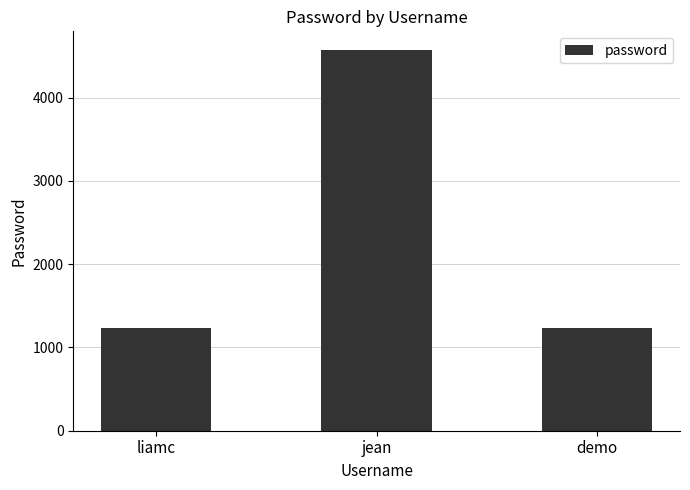

The chart shows a value of 1234 at liamc. True or false?

True